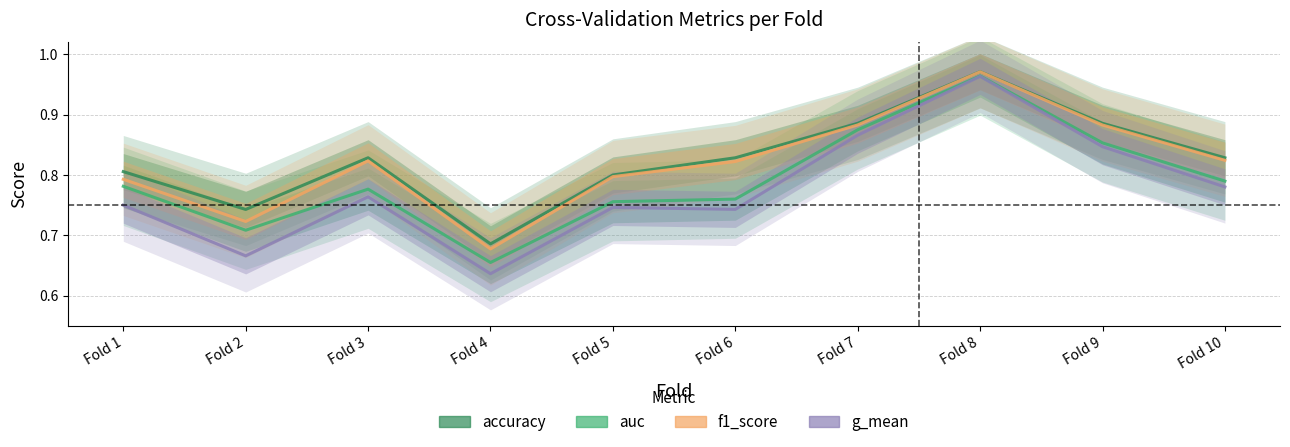

The g_mean series shows 0.3 at Fold 1. True or false?

False